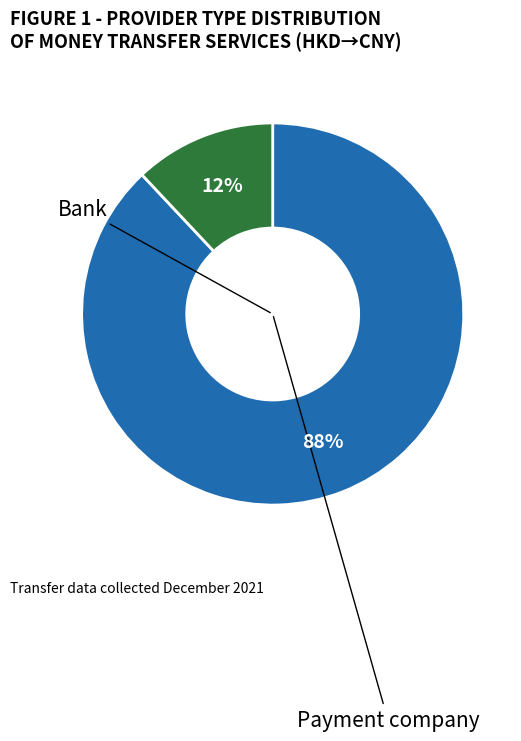

To the nearest percent, what is the difference between the largest and smallest slice percentages?

76%